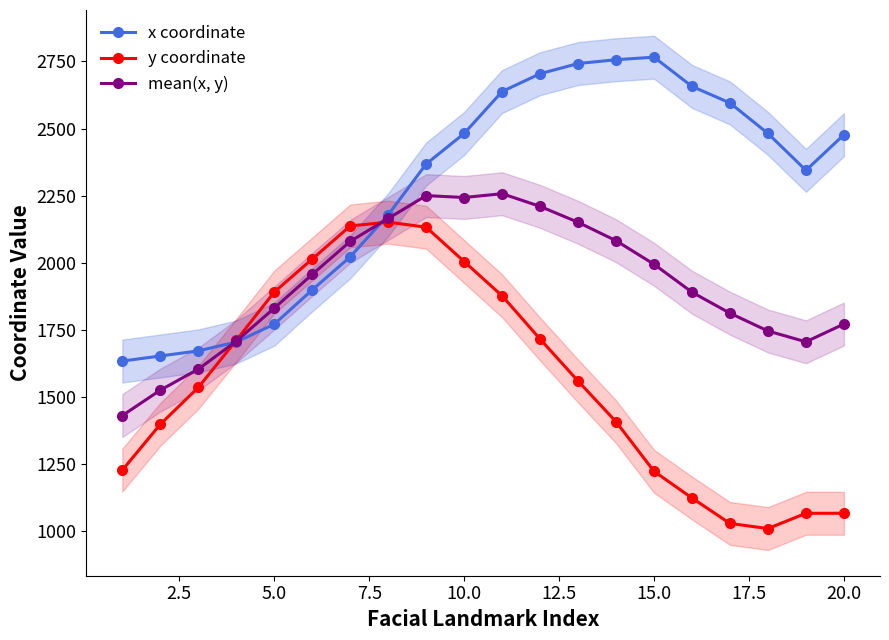

The value of mean(x, y) at 15.0 is 1994.1. True or false?

True